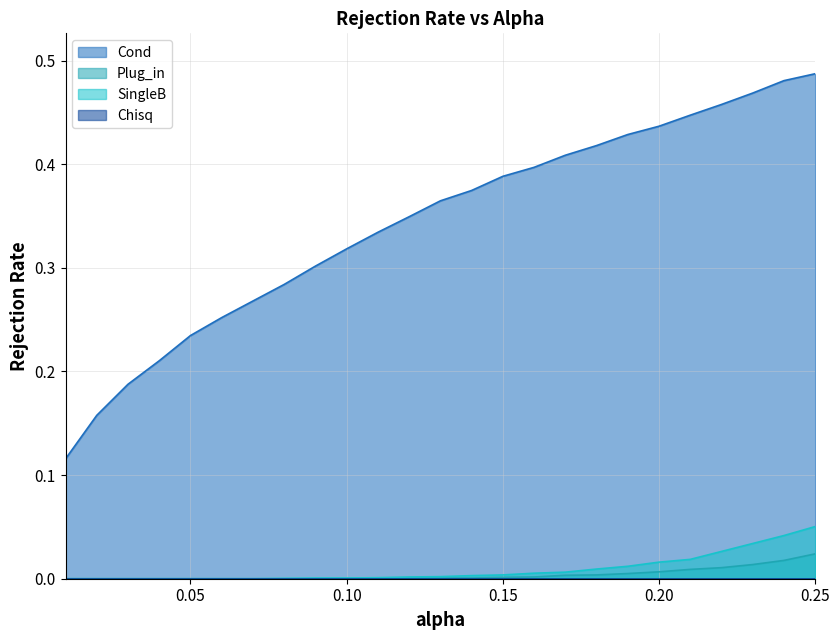

How many distinct data groups are displayed?

4